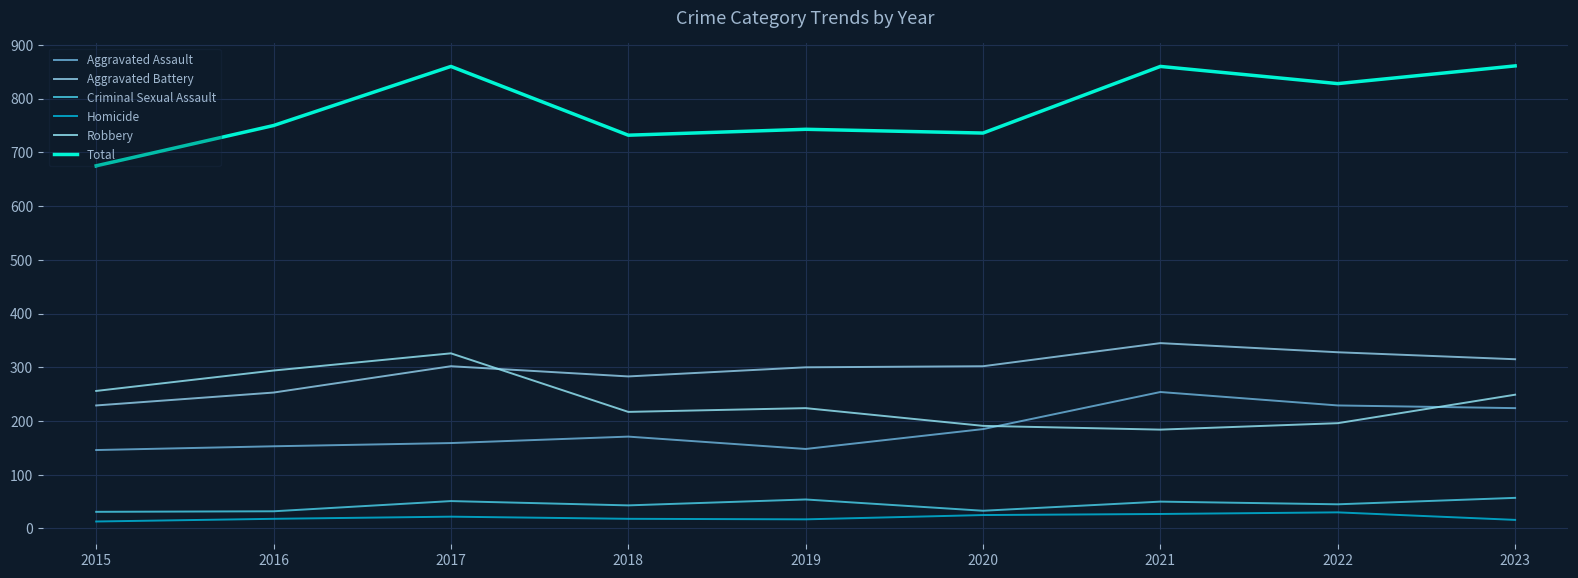

Read the Criminal Sexual Assault value at 2020.

33